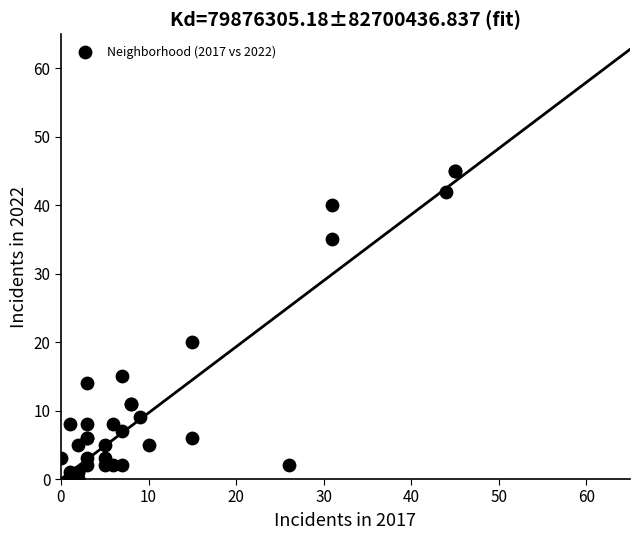

What Y value in the scatter plot is closest to 22?

20